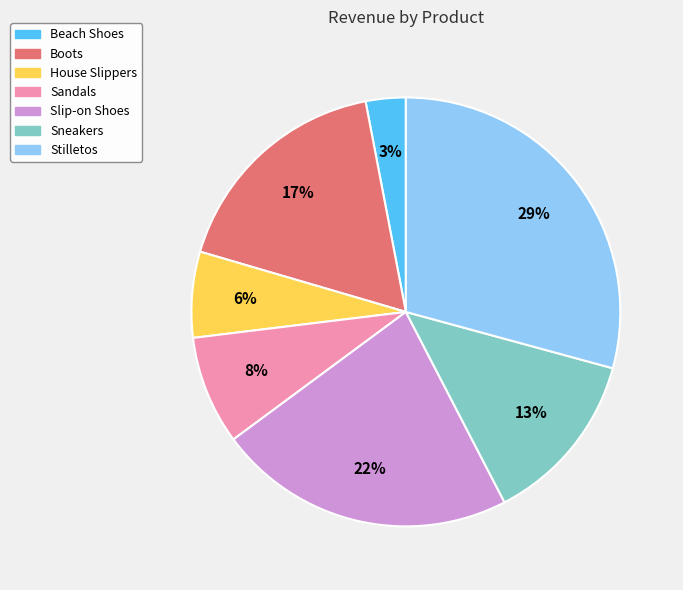

Which has a higher value, Stilletos or Sandals?

Stilletos